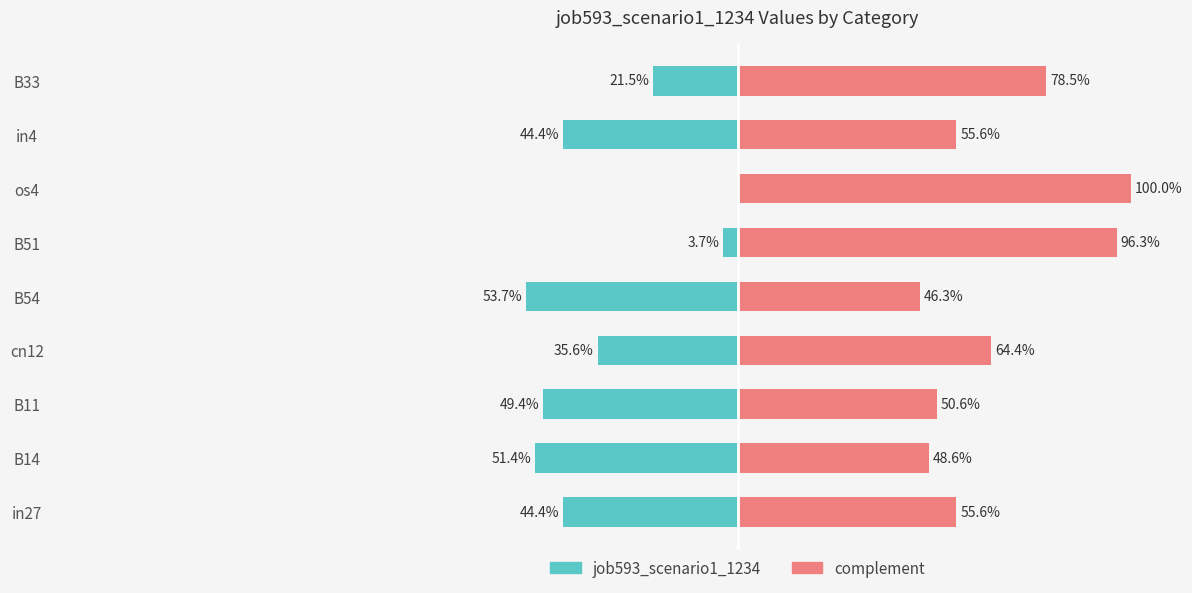

What is the value of the job593_scenario1_1234 bar at the 1st from the left?

-0.4